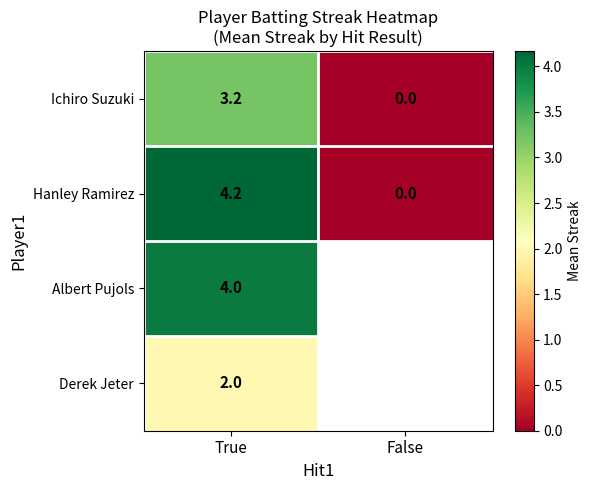

Count the number of categories in the chart.

2